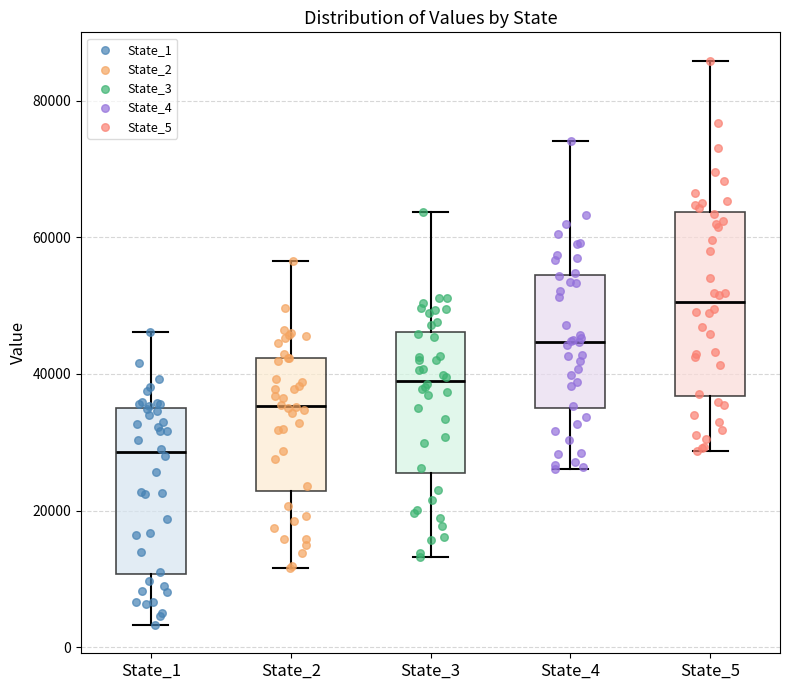

Which box's median line is the highest?

State_5